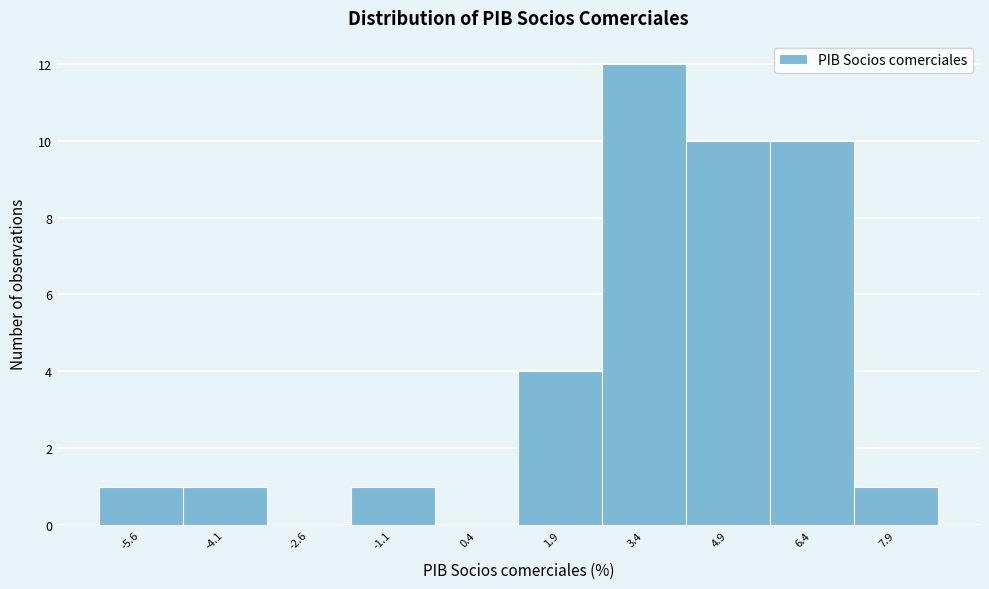

Reading left to right, list every bar in this chart as the range it spans on the x-axis followed by its height. Neither the bar edges nor the heights are printed on the chart, so give them approximately, as read against the axes.

-6.35 to -4.85: 1
-4.85 to -3.35: 1
-3.35 to -1.85: 0
-1.85 to -0.35: 1
-0.35 to 1.15: 0
1.15 to 2.65: 4
2.65 to 4.15: 12
4.15 to 5.65: 10
5.65 to 7.15: 10
7.15 to 8.65: 1